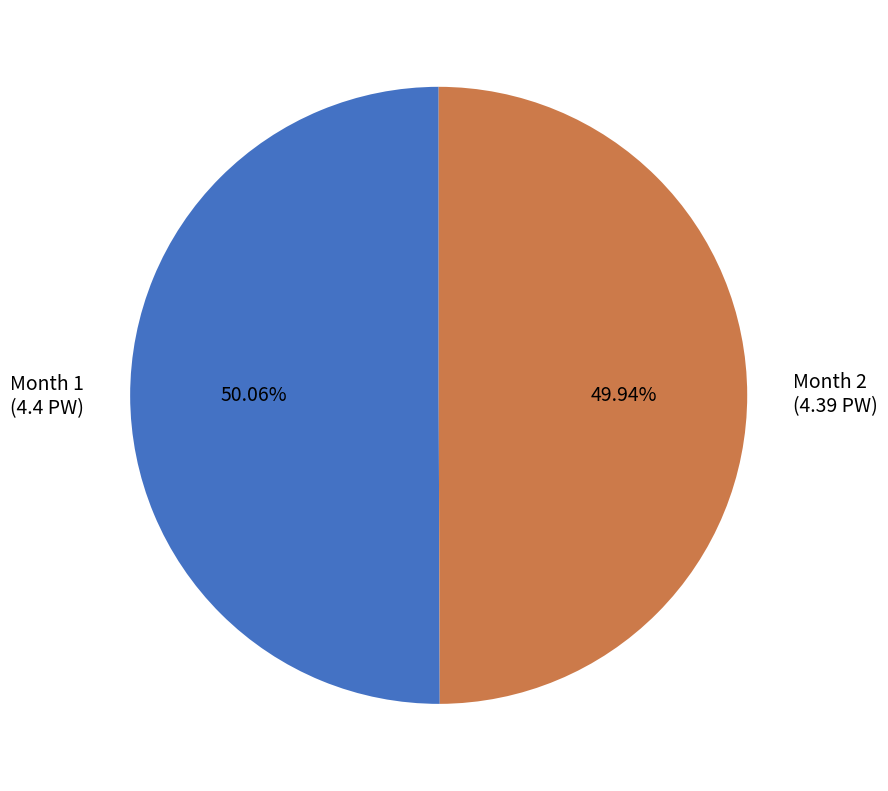

Count the number of slices in the pie.

2